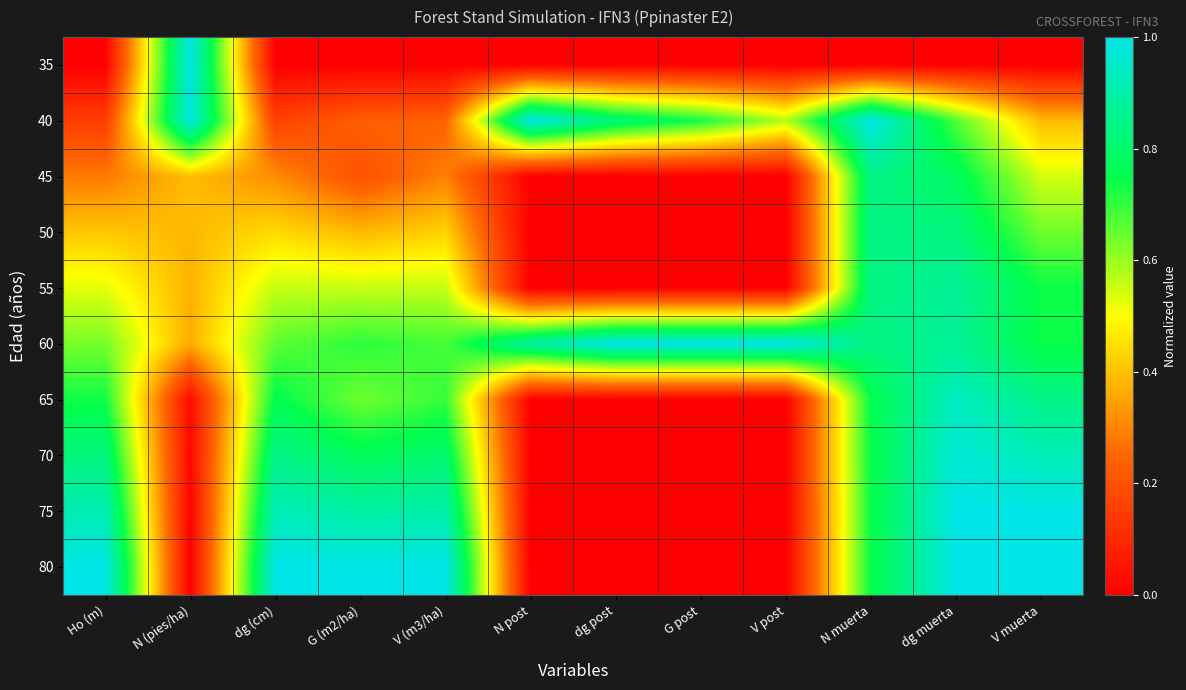

Which label corresponds to the largest value in the chart?

N (pies/ha)